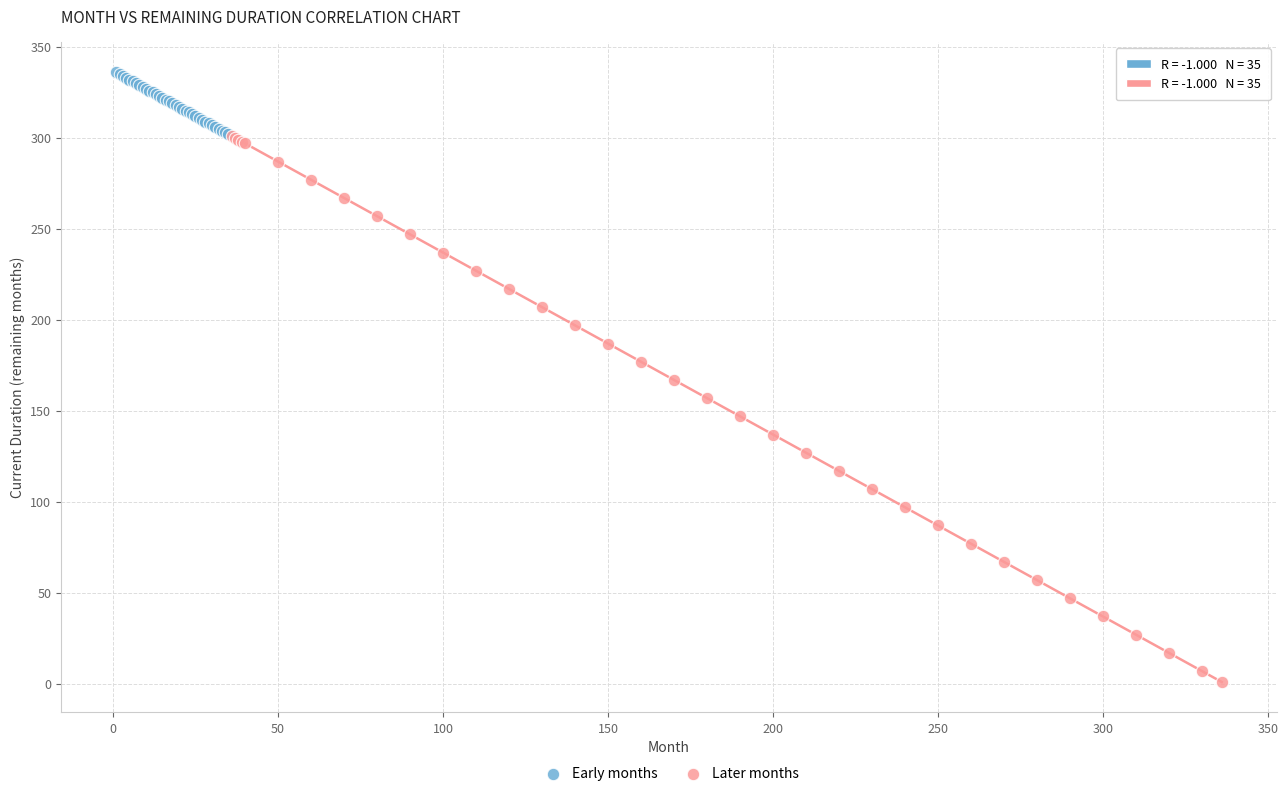

Which series contains the lowest Y value?

Later months